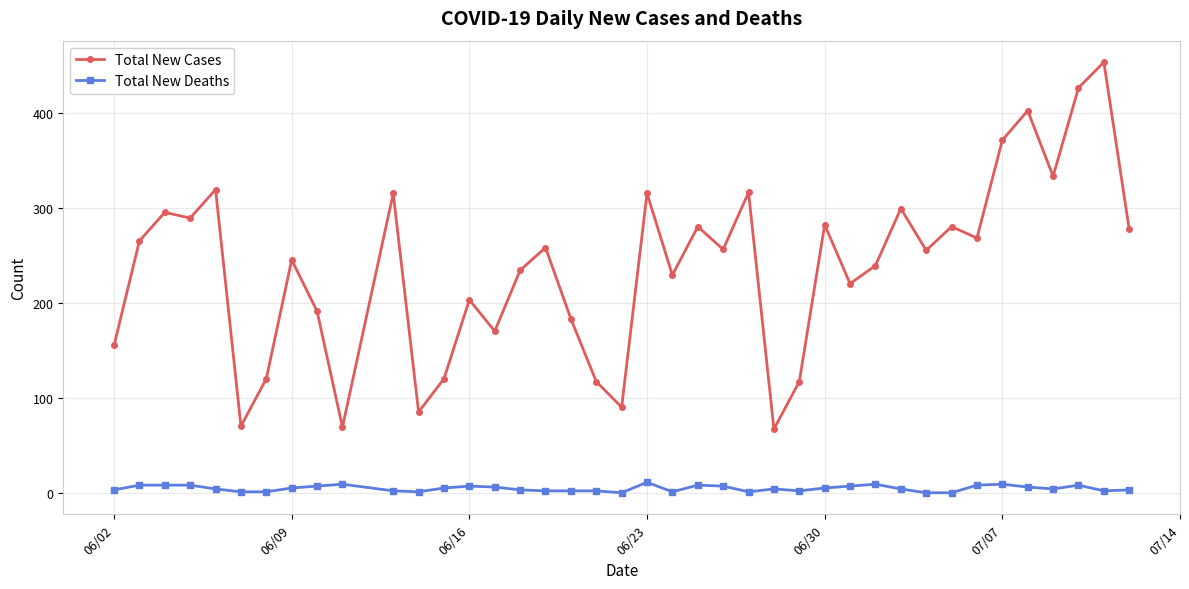

What is the maximum value for Total New Cases?

453